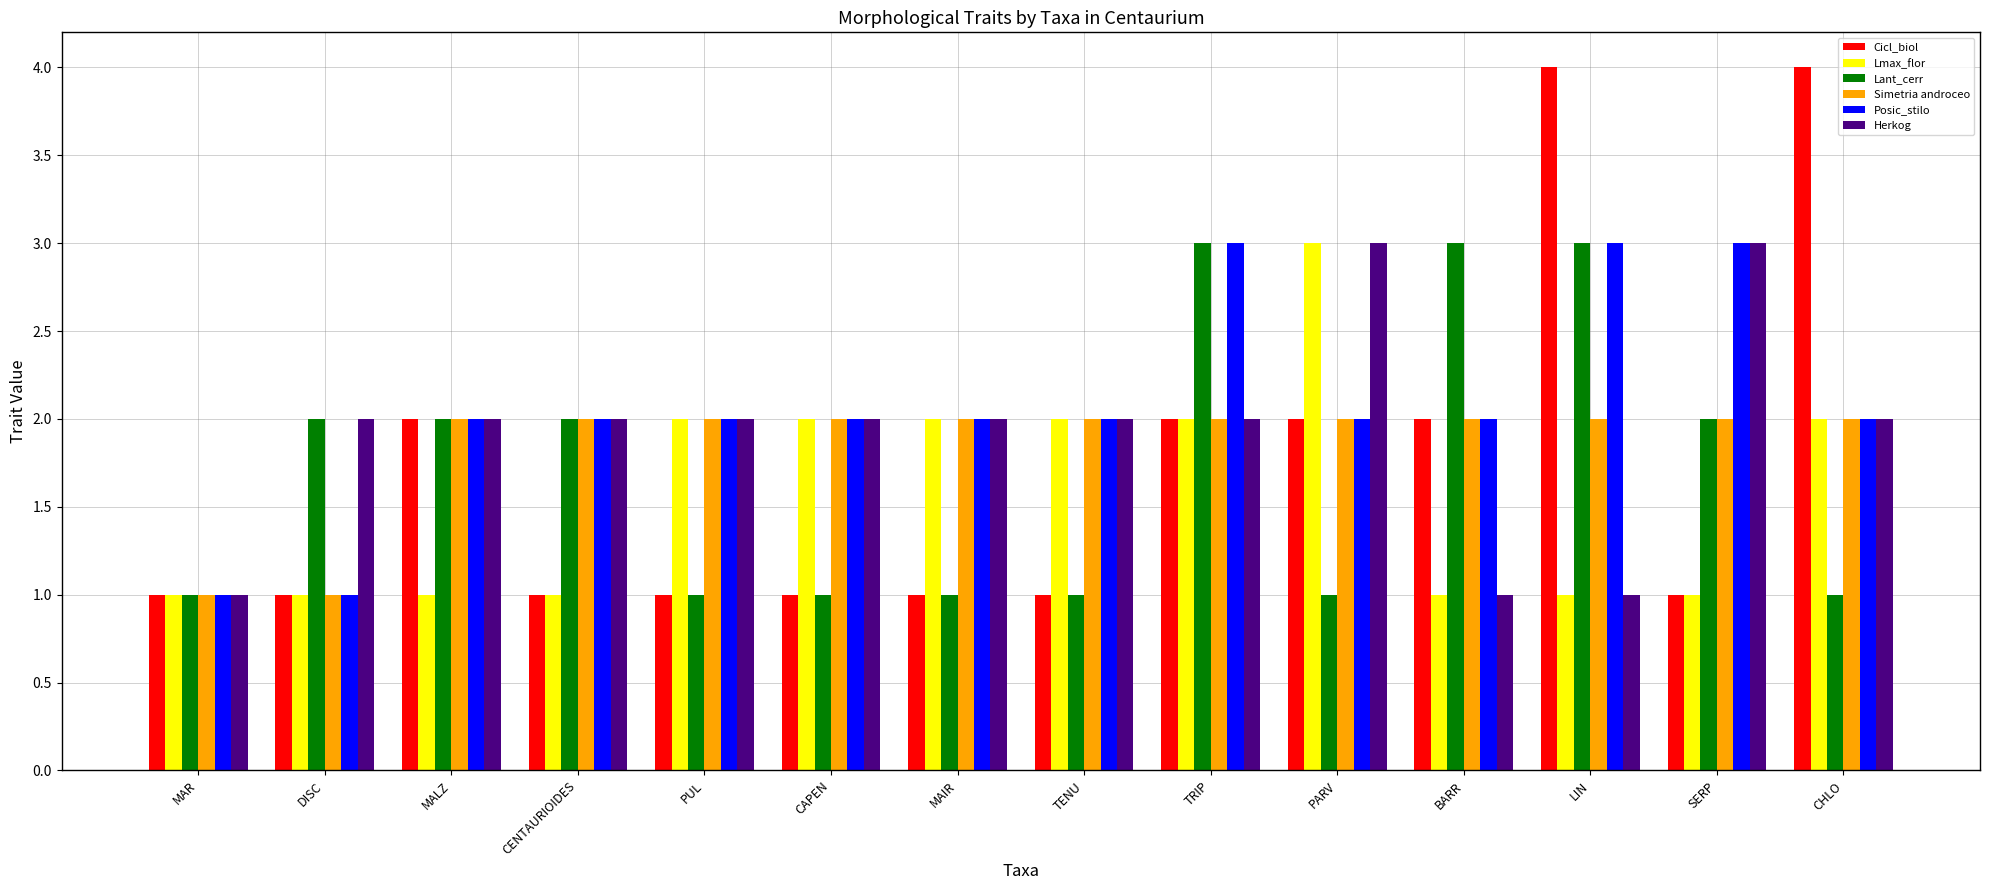

What is the minimum value for Simetria androceo?

1